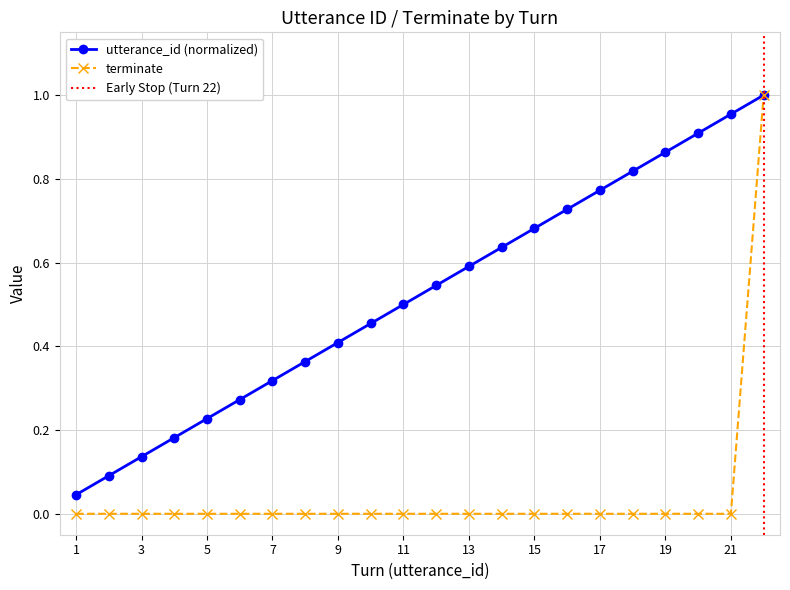

Reading left to right, transcribe all the data shown in this chart.

utterance_id: 0.0	0.1	0.1	0.2	0.2	0.3	0.3	0.4	0.4	0.5	0.5	0.5	0.6	0.6	0.7	0.7	0.8	0.8	0.9	0.9	1.0	1.0
terminate: 0.0	0.0	0.0	0.0	0.0	0.0	0.0	0.0	0.0	0.0	0.0	0.0	0.0	0.0	0.0	0.0	0.0	0.0	0.0	0.0	0.0	1.0